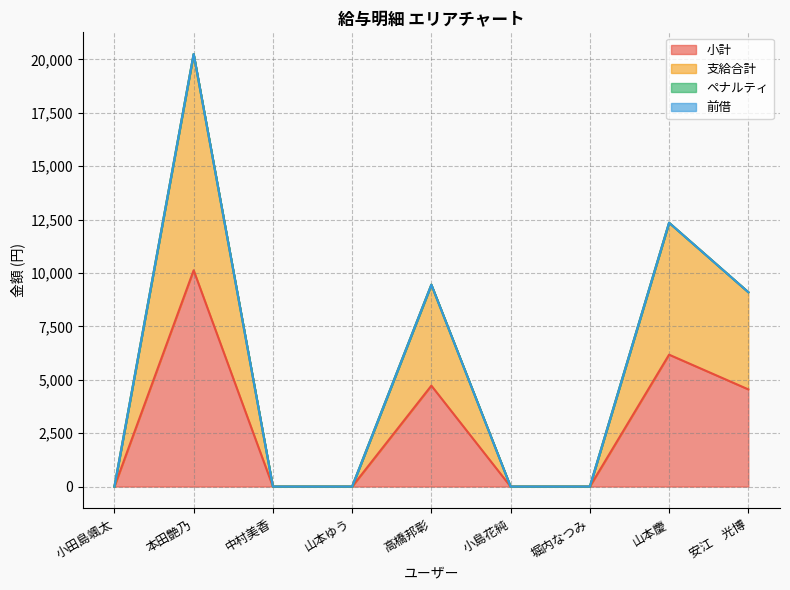

What value does the 小計 series have at 本田艶乃, to the nearest 10?

10120